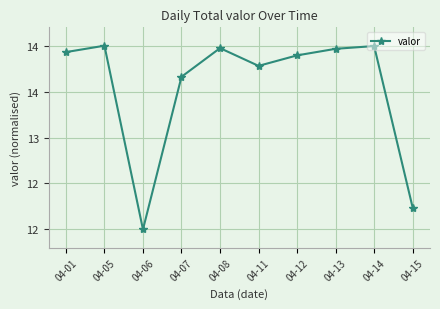

What is the average value?

13.5